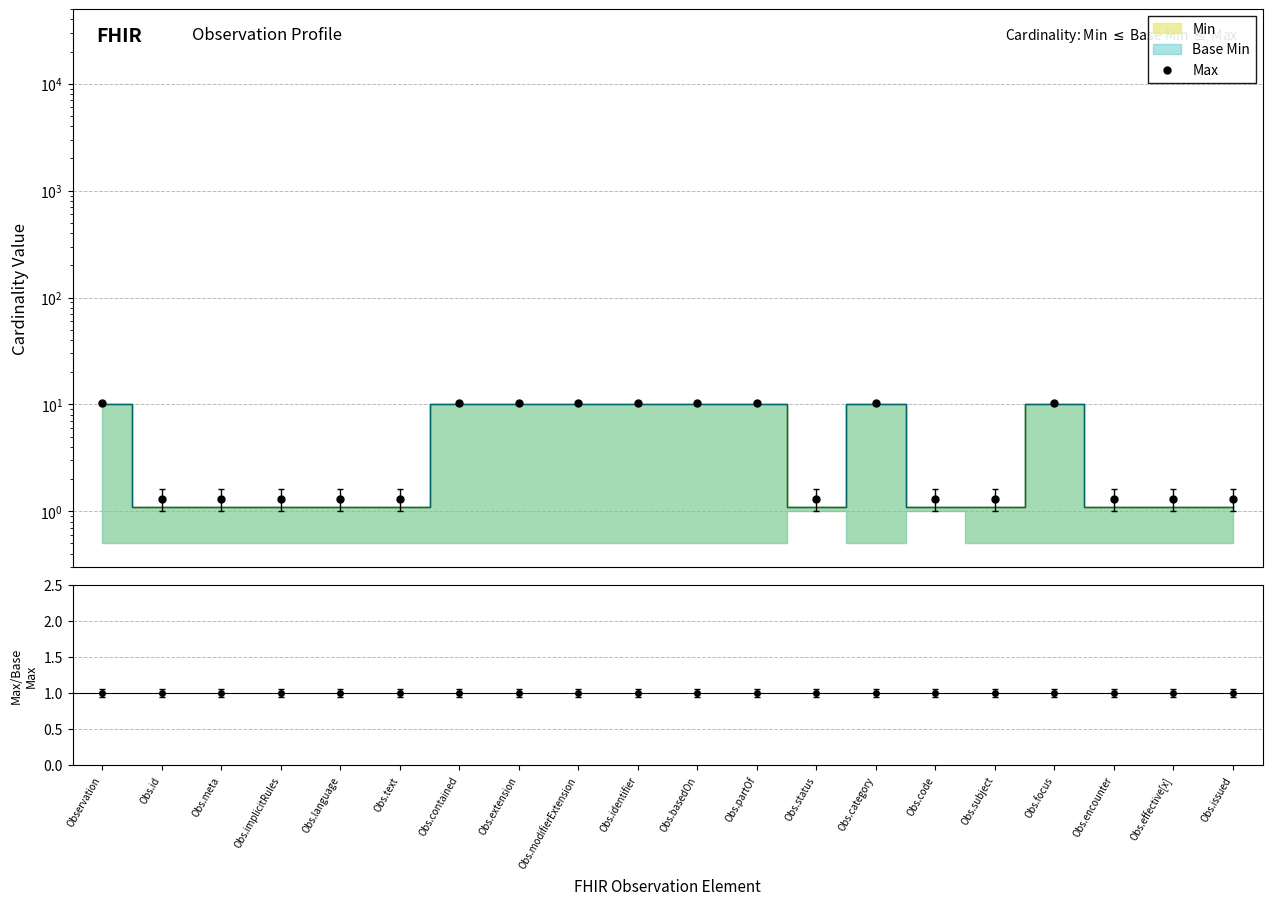

What is the difference between the maximum and minimum values in the Max series?

8.9